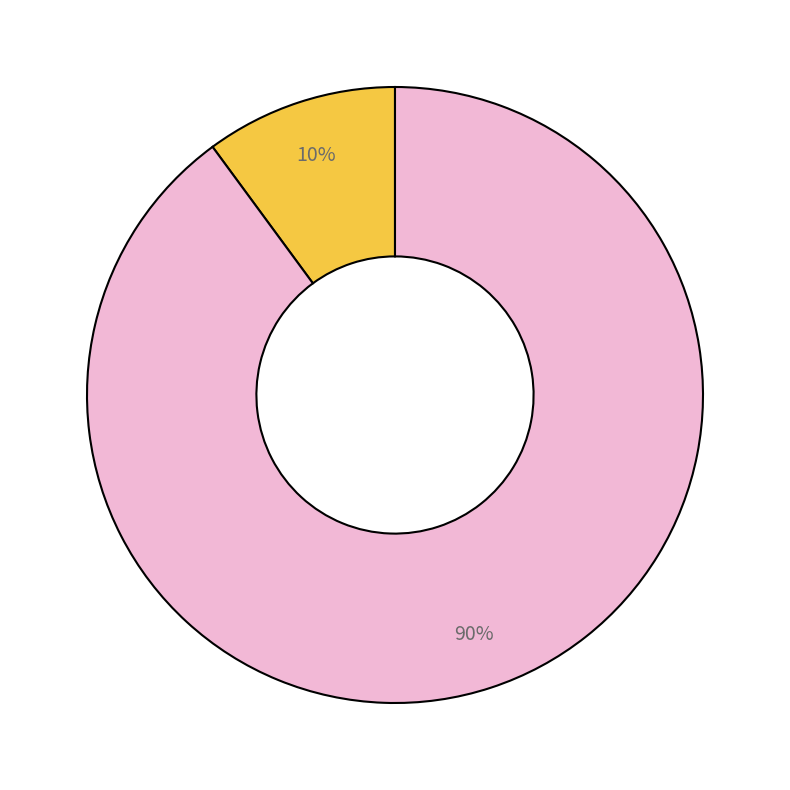

Does any single category account for the majority?

Yes